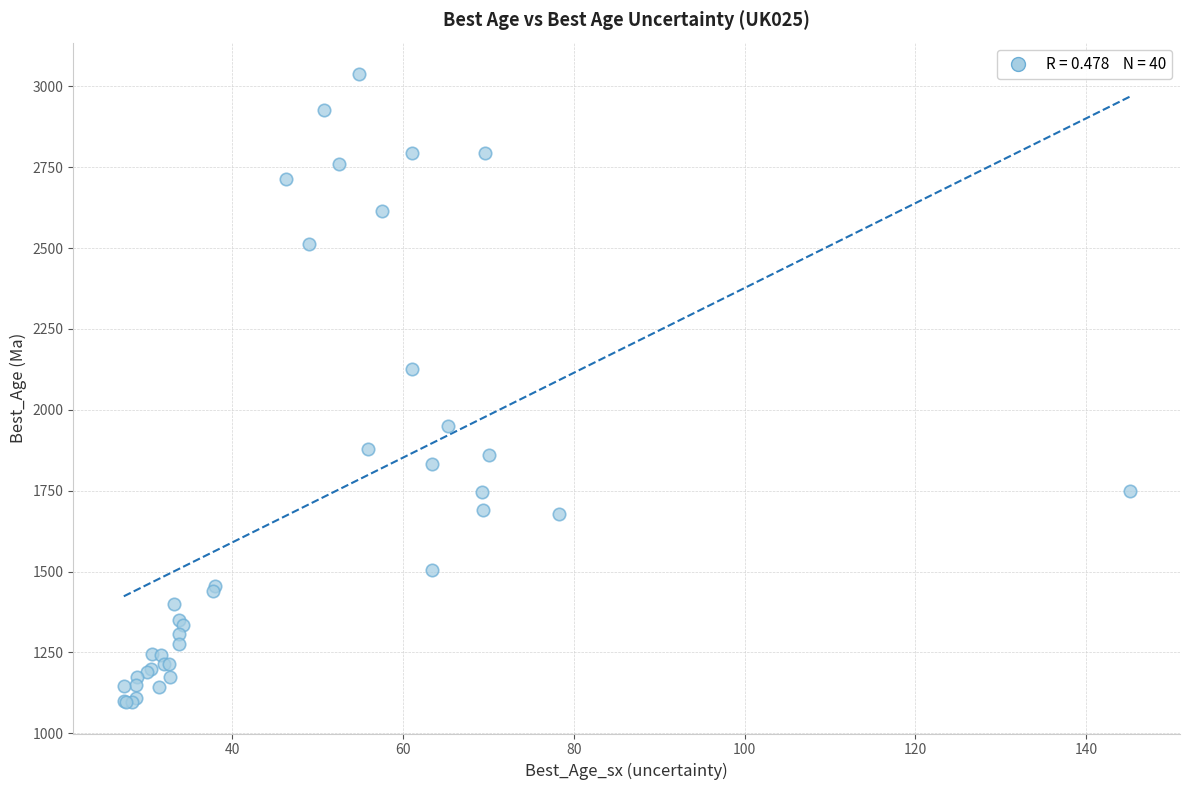

What Y value in the scatter plot is closest to 2067?

2124.7